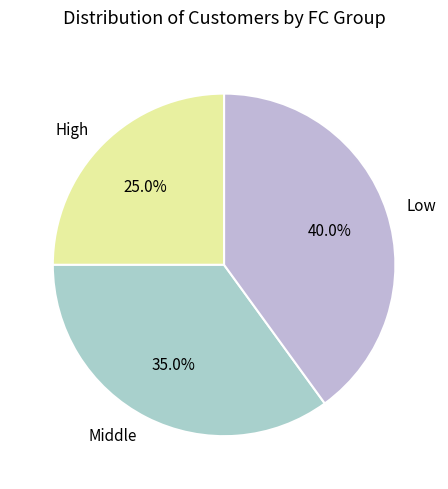

Which slice is the largest?

Low